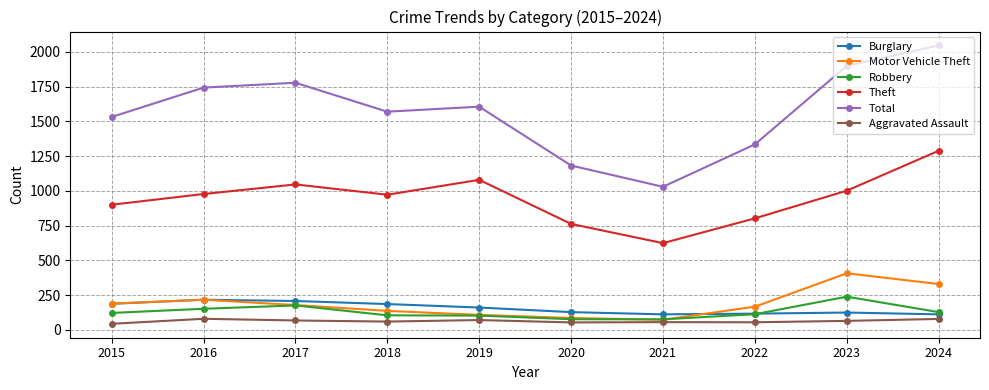

What is the smallest value displayed?

44